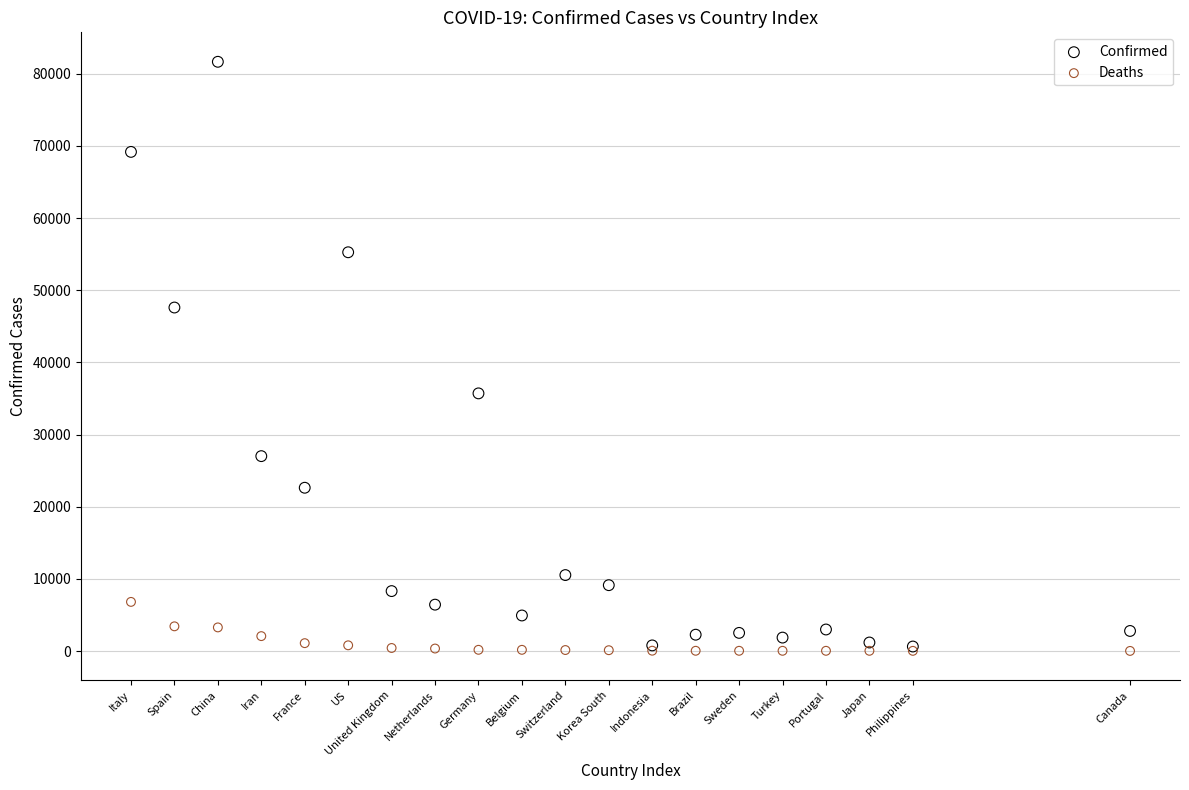

What are all the series names shown in the legend?

Confirmed, Deaths